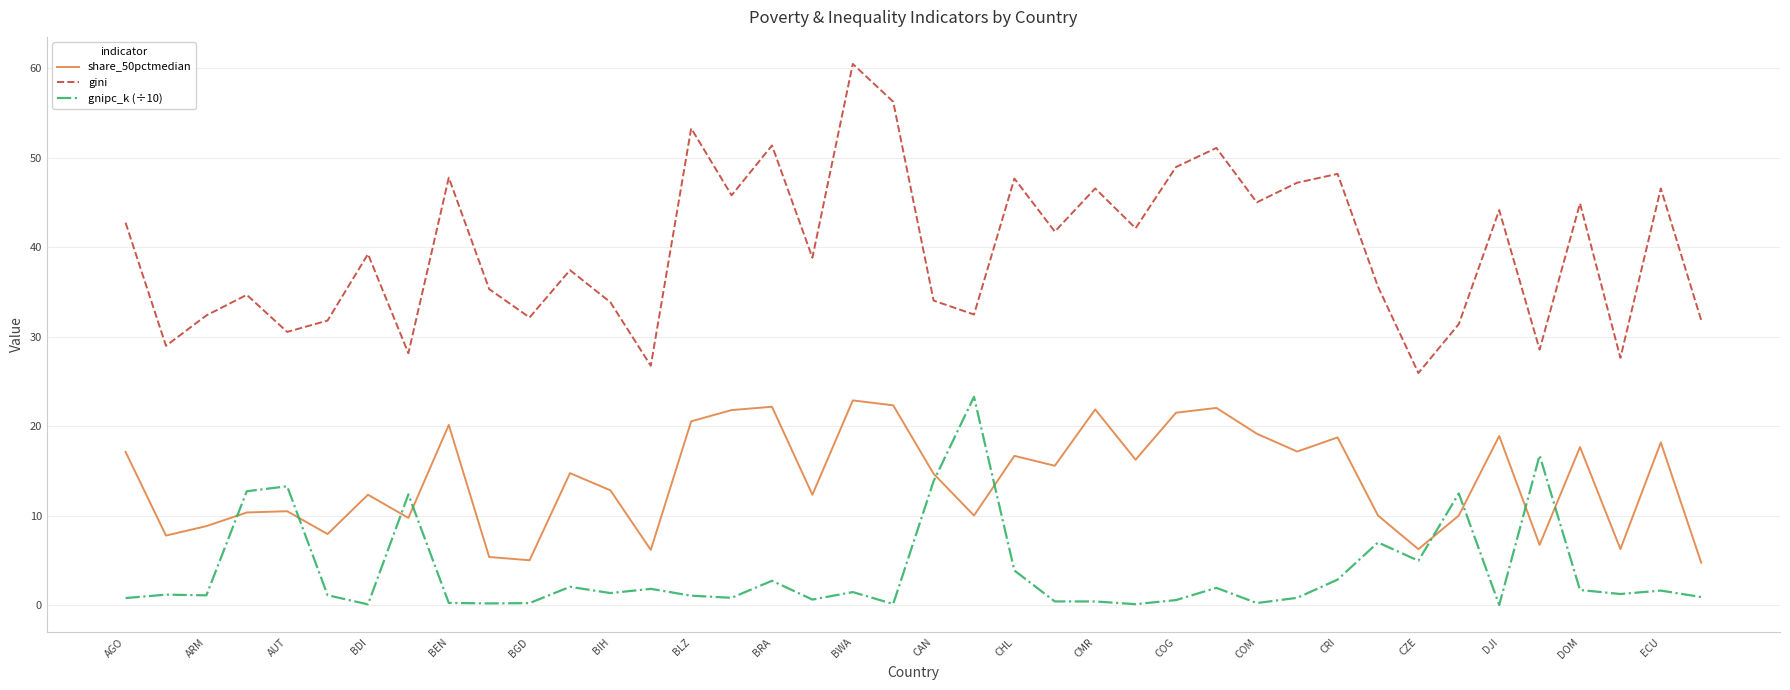

What are all the series names shown in the legend?

share_50pctmedian, gini, gnipc_k (÷10)